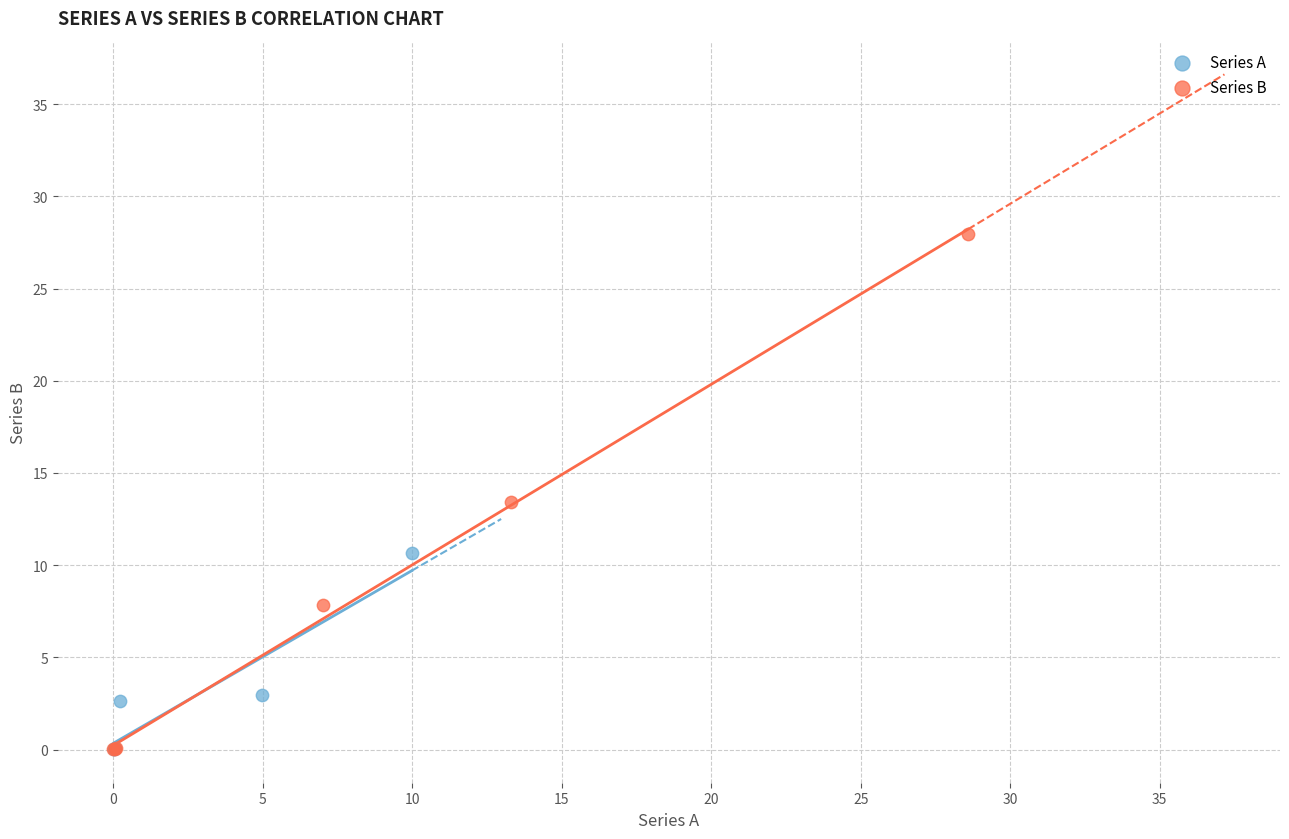

Which series contains the highest Y value?

Series B